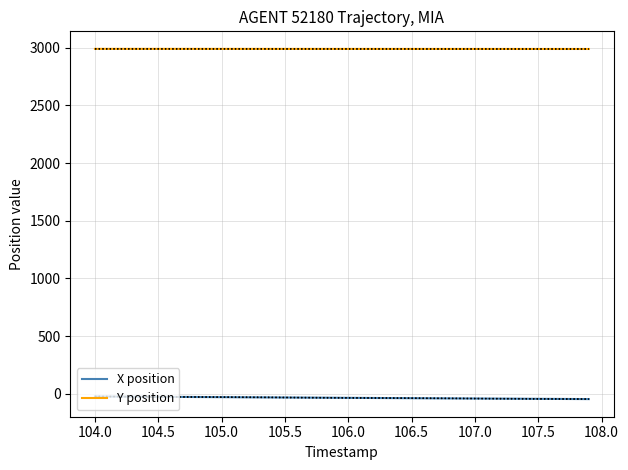

True or false: X position and Y position cross at least once.

False